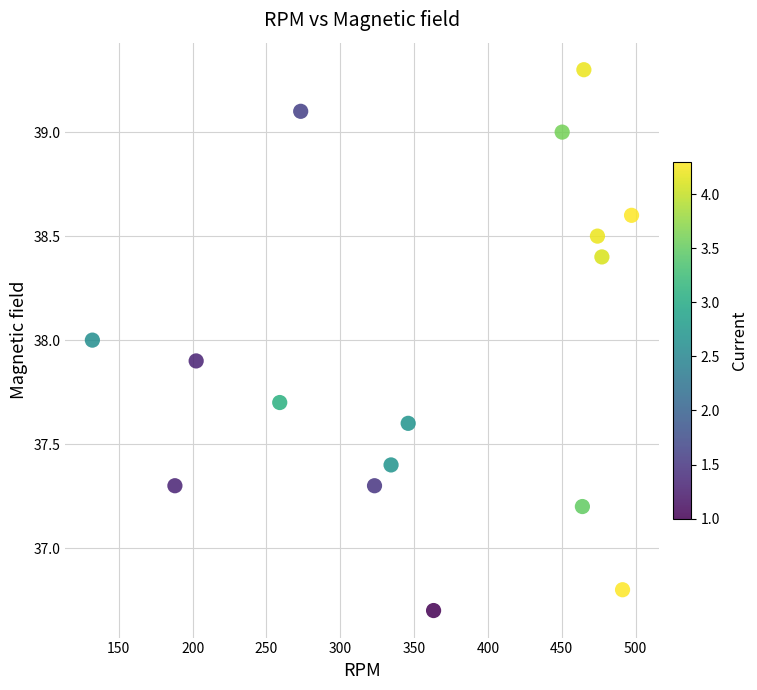

What is the range of X values (max minus min)?

365.2